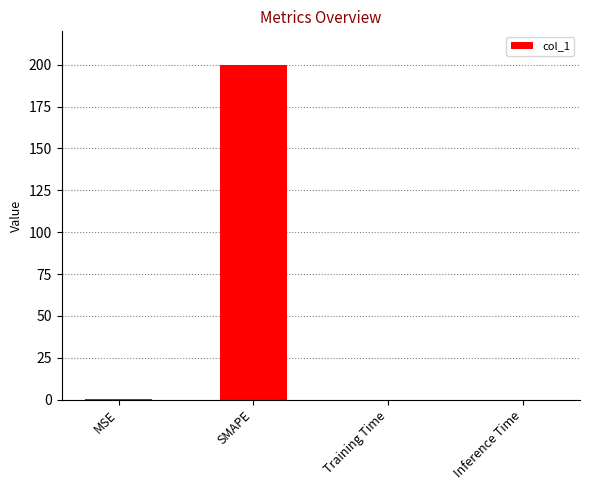

What is the greatest value displayed?

200.0